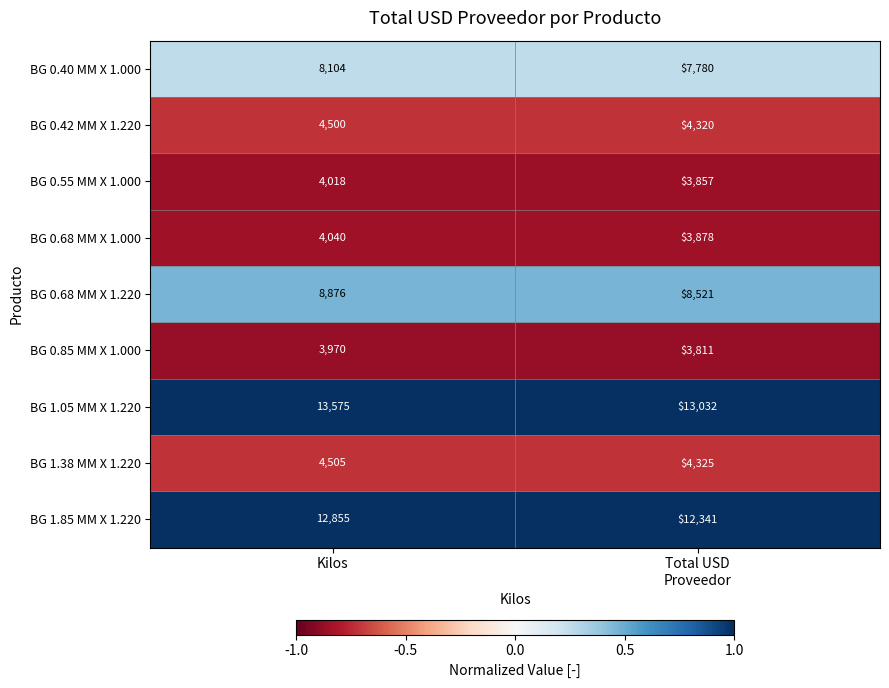

True or false: BG 0.85 MM X 1.000 has a value of 3970 at Kilos.

True